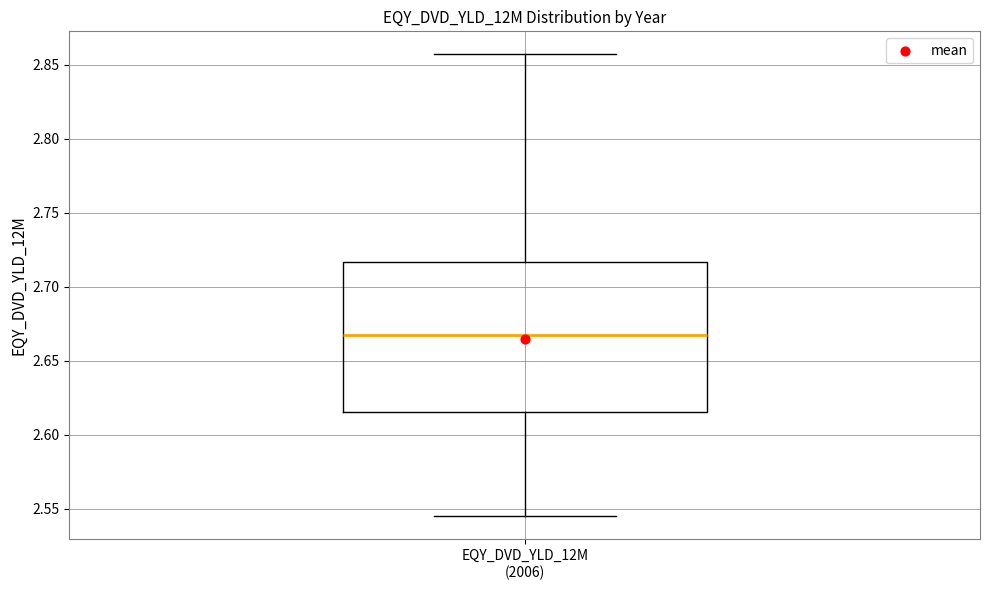

Where is the upper edge of the box for EQY_DVD_YLD_12M (2006) on the y-axis? The values are not printed on the chart, so give them approximately, as read against the axis.

2.715